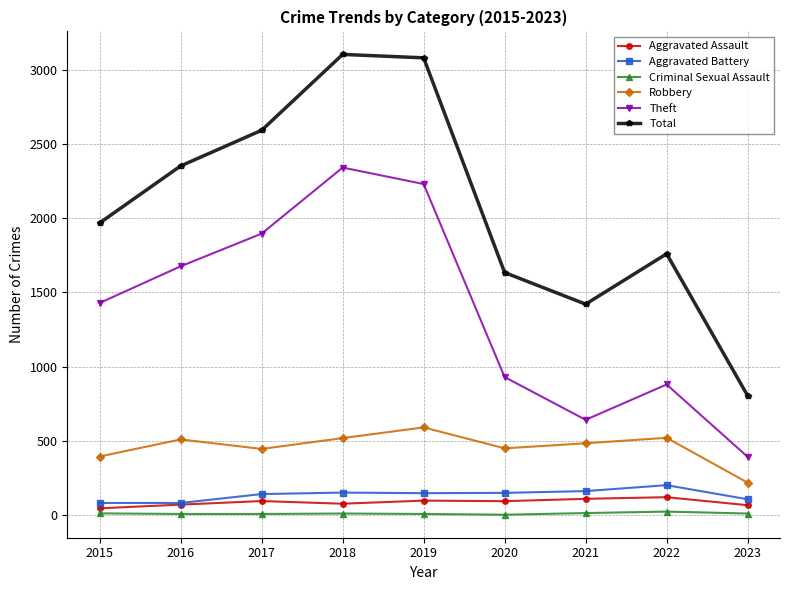

Is it true that Robbery equals 484 at 2021?

True